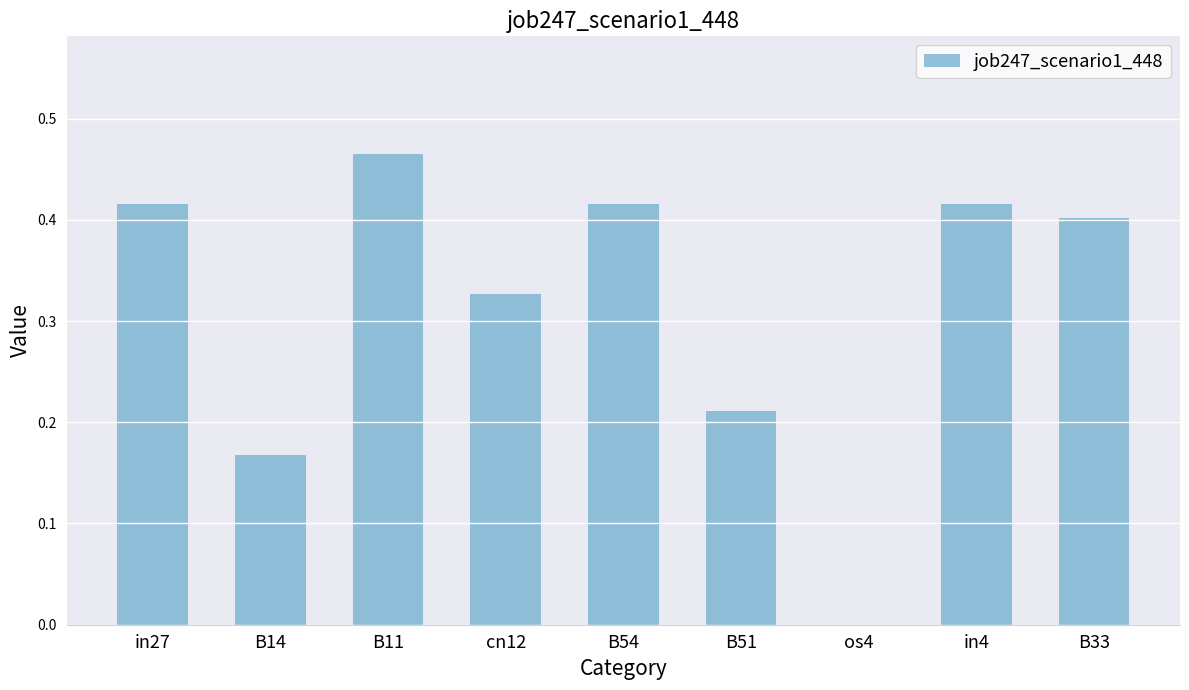

True or false: the data shows 0.1 at B51.

False